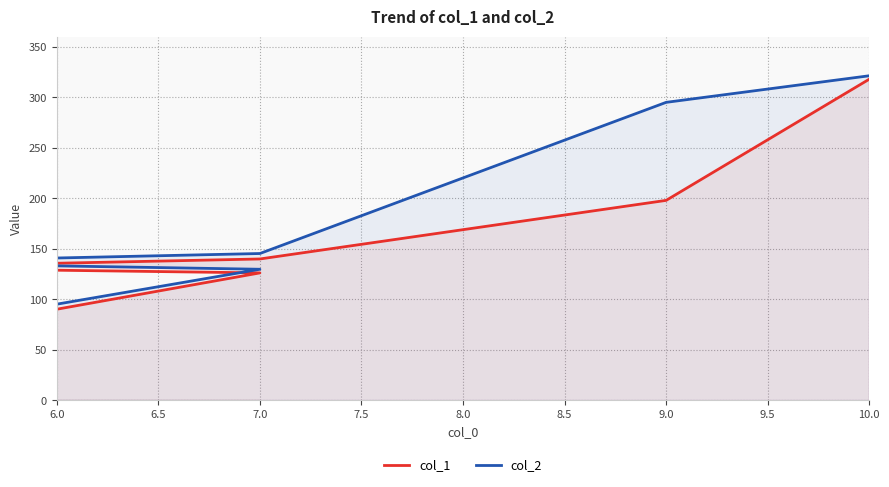

Rank the series at 10.0 from highest to lowest value.

col_2, col_1